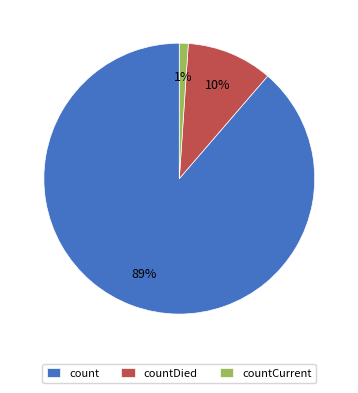

Which category accounts for the majority?

count